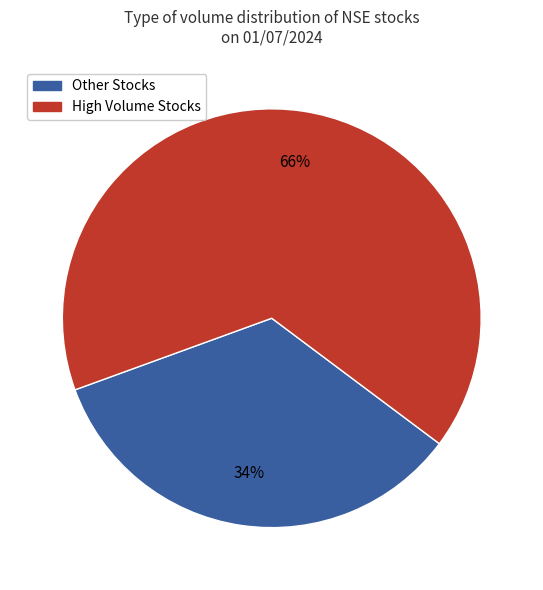

Does any single category account for the majority?

Yes